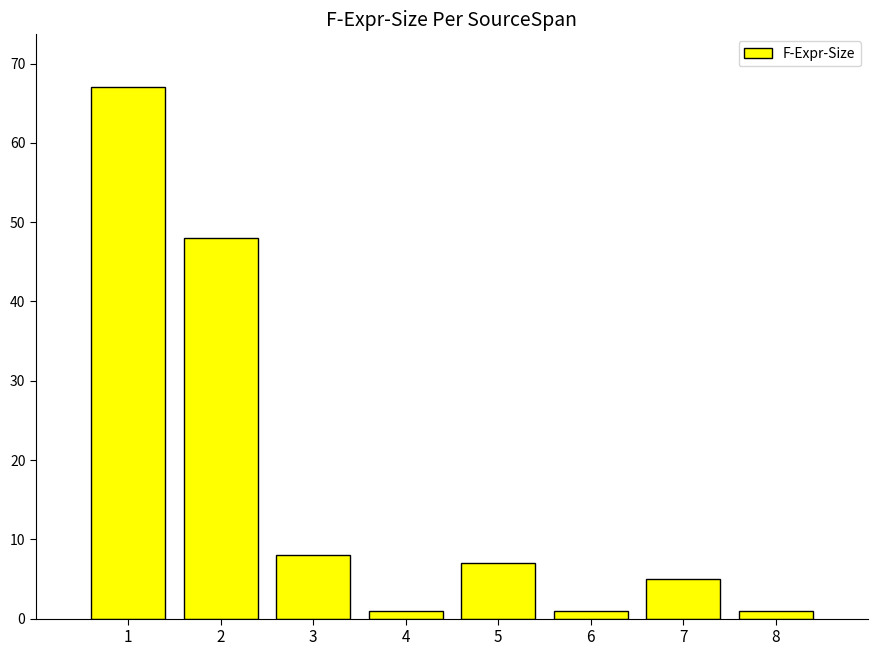

The chart shows a value of 8 at 3. True or false?

True